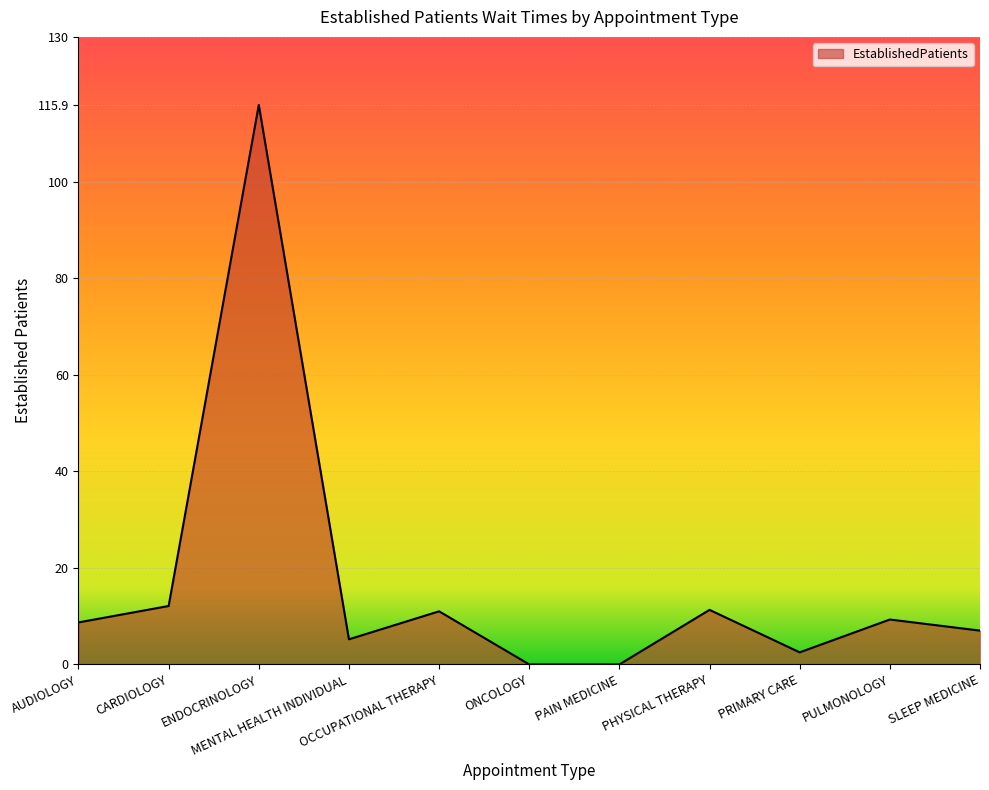

Is it true that the value at OCCUPATIONAL THERAPY is 11.0?

True